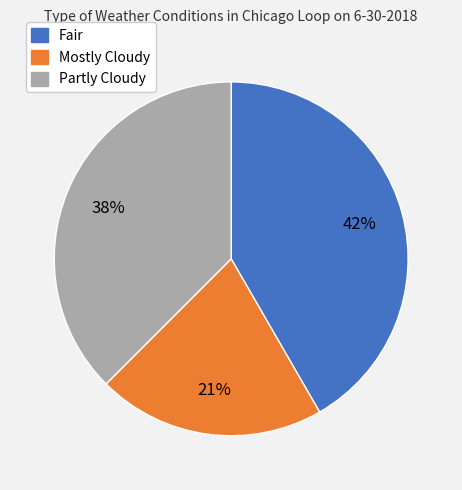

Does Mostly Cloudy account for over 50% of the chart?

No